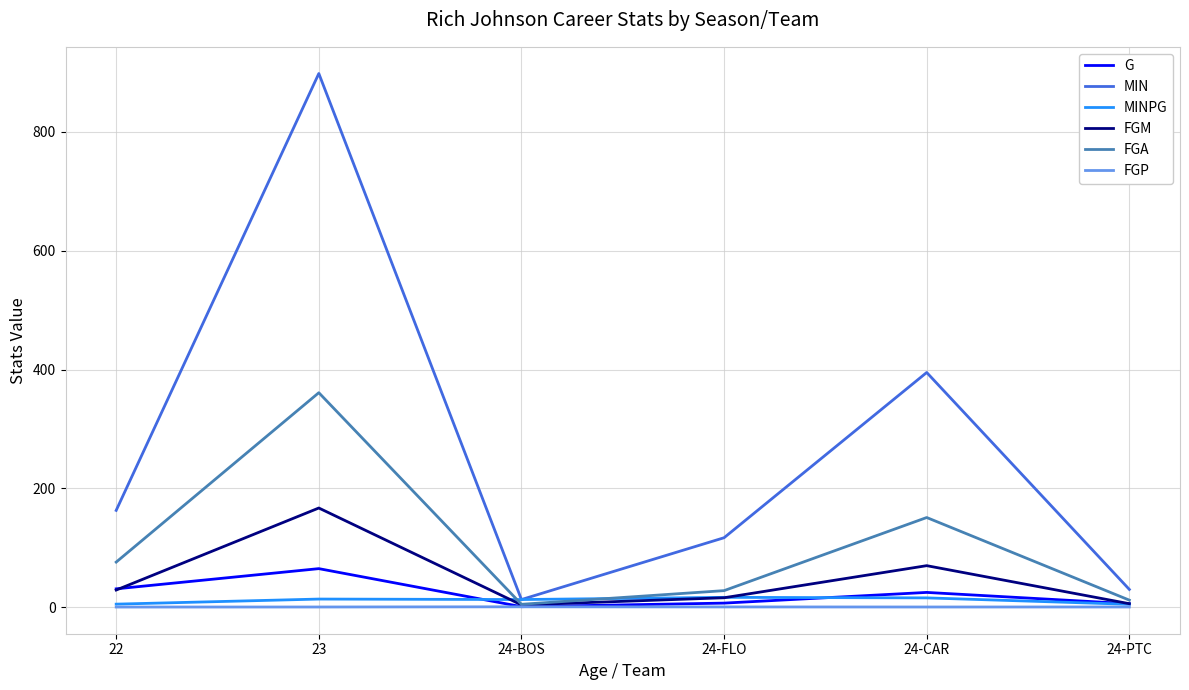

What is the difference between the FGP values at 24-PTC and 22?

0.1